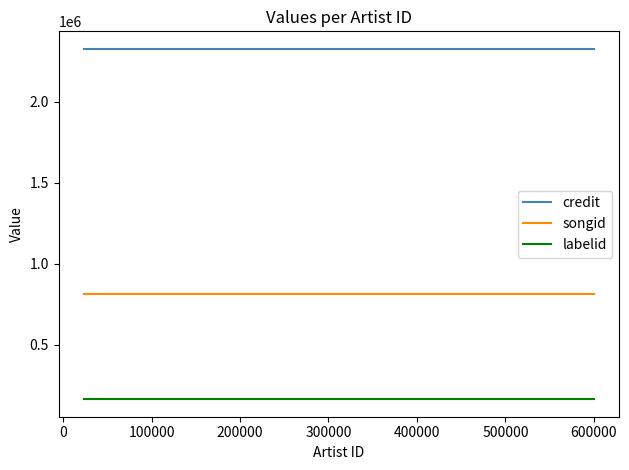

How many distinct data groups are displayed?

3